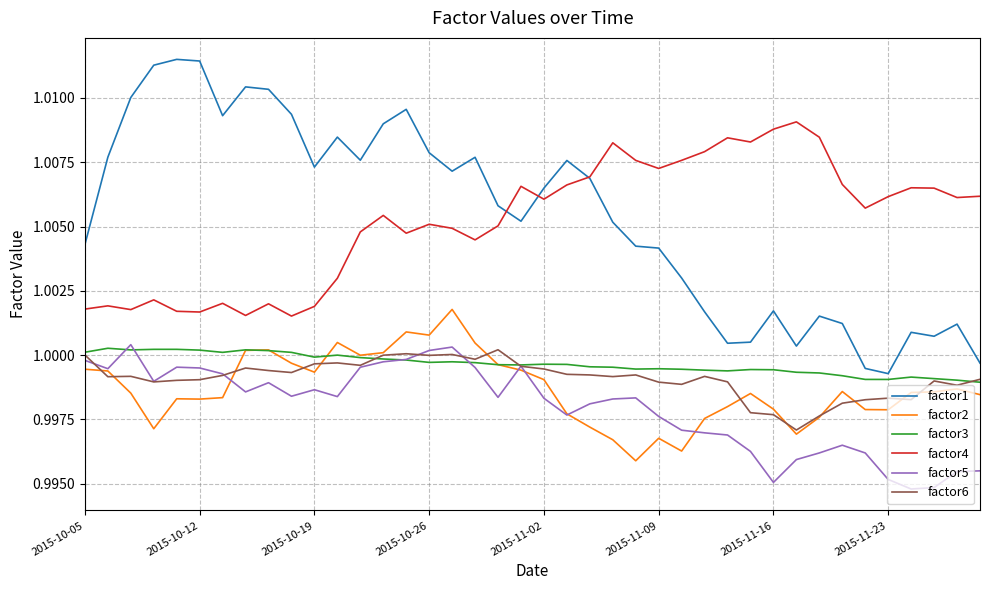

True or false: factor5 and factor4 intersect in this chart.

False